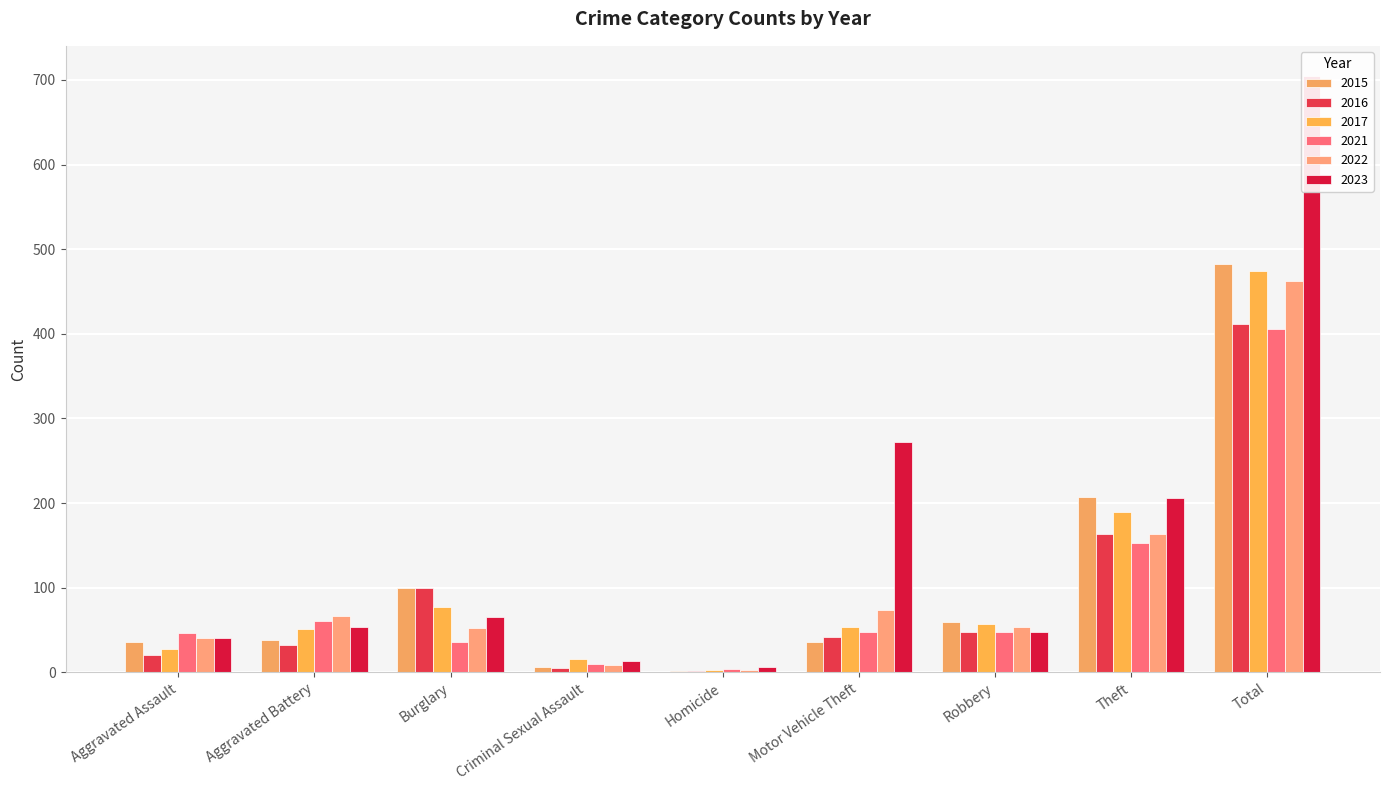

Which category has the lowest value in the 2021 series?

Homicide